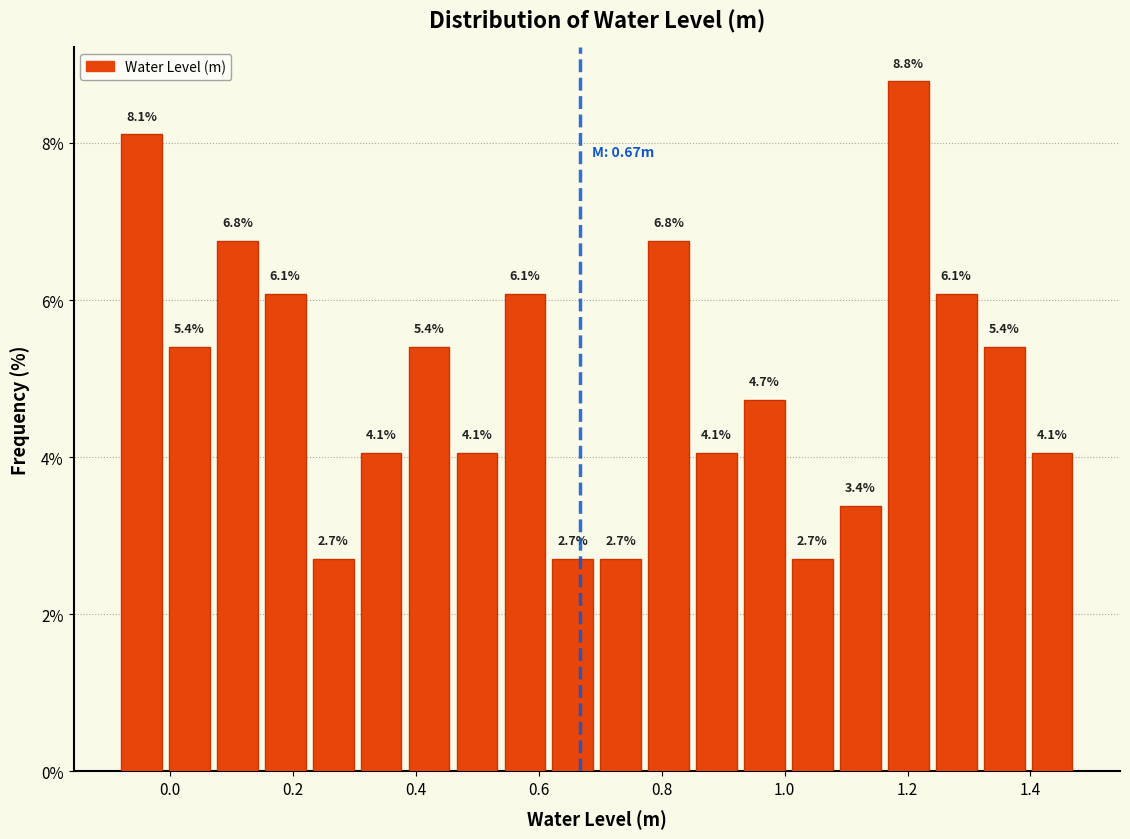

Around what value on the x-axis is the tallest bar? Give the approximate position of its centre, as read against the axis.

1.20